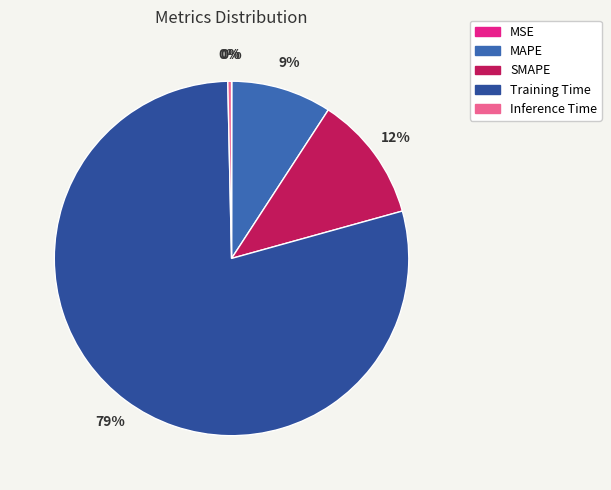

How many slices are in this pie chart?

5